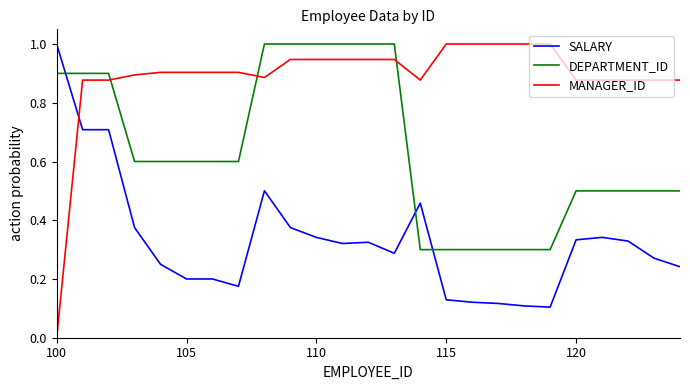

After their last crossing, which series has the higher values: SALARY or MANAGER_ID?

MANAGER_ID